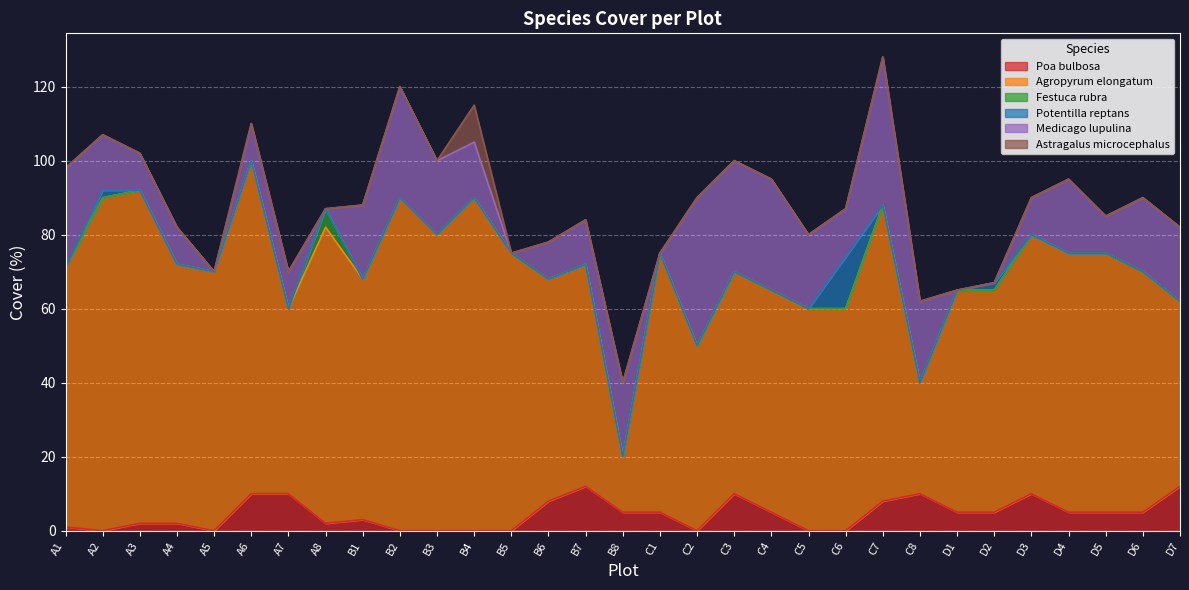

Count the number of data series in this chart.

6